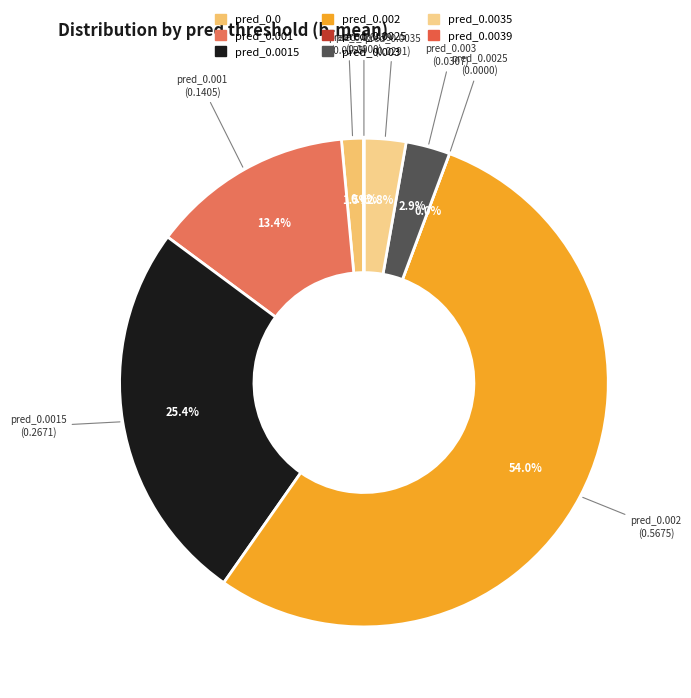

Does any single category account for the majority?

Yes